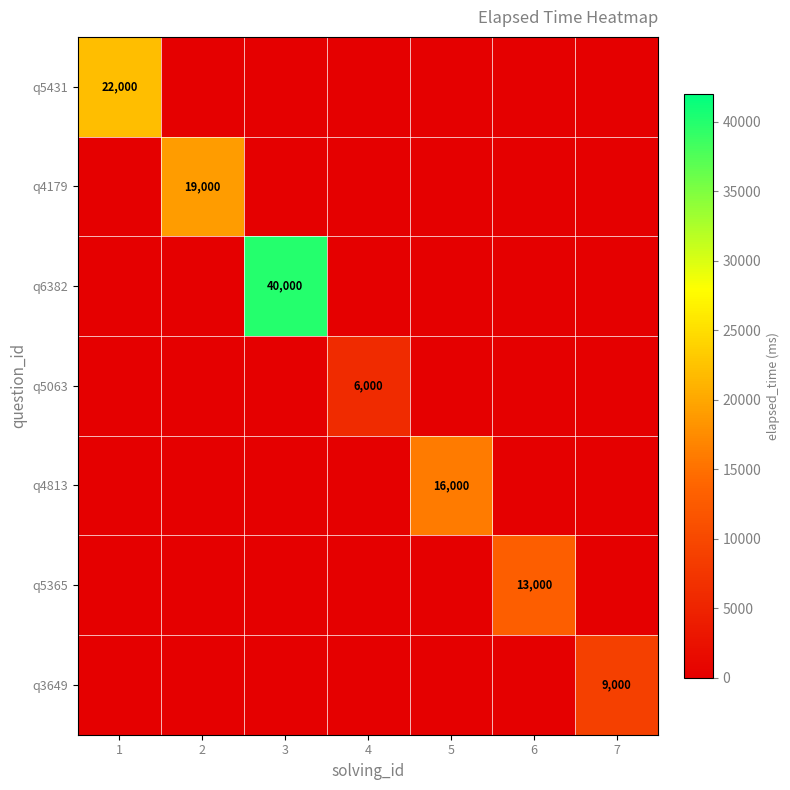

Rank the series by their maximum value, from highest to lowest.

q6382, q5431, q4179, q4813, q5365, q3649, q5063